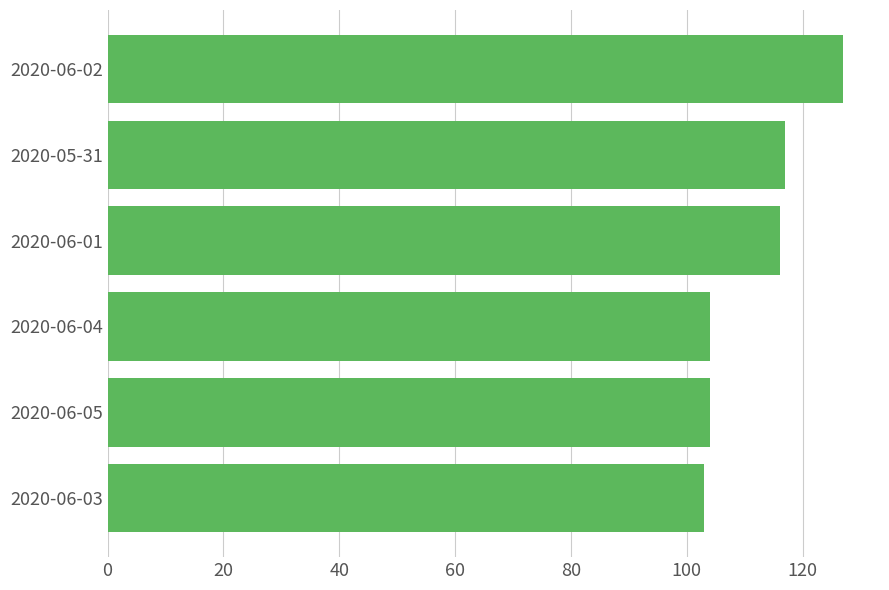

Is it true that the value at 2020-05-31 is 45?

False